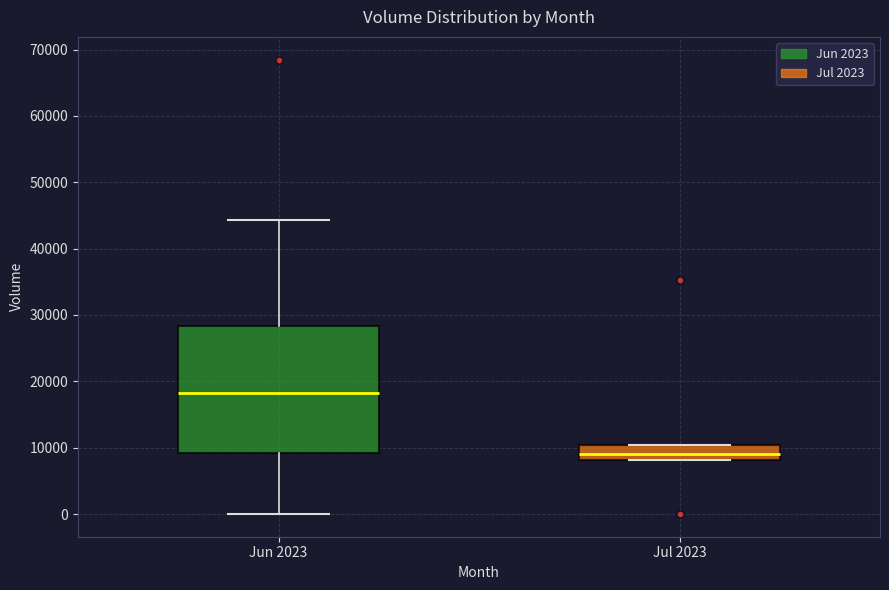

Which box is the tallest, from its lower edge to its upper edge?

Jun 2023